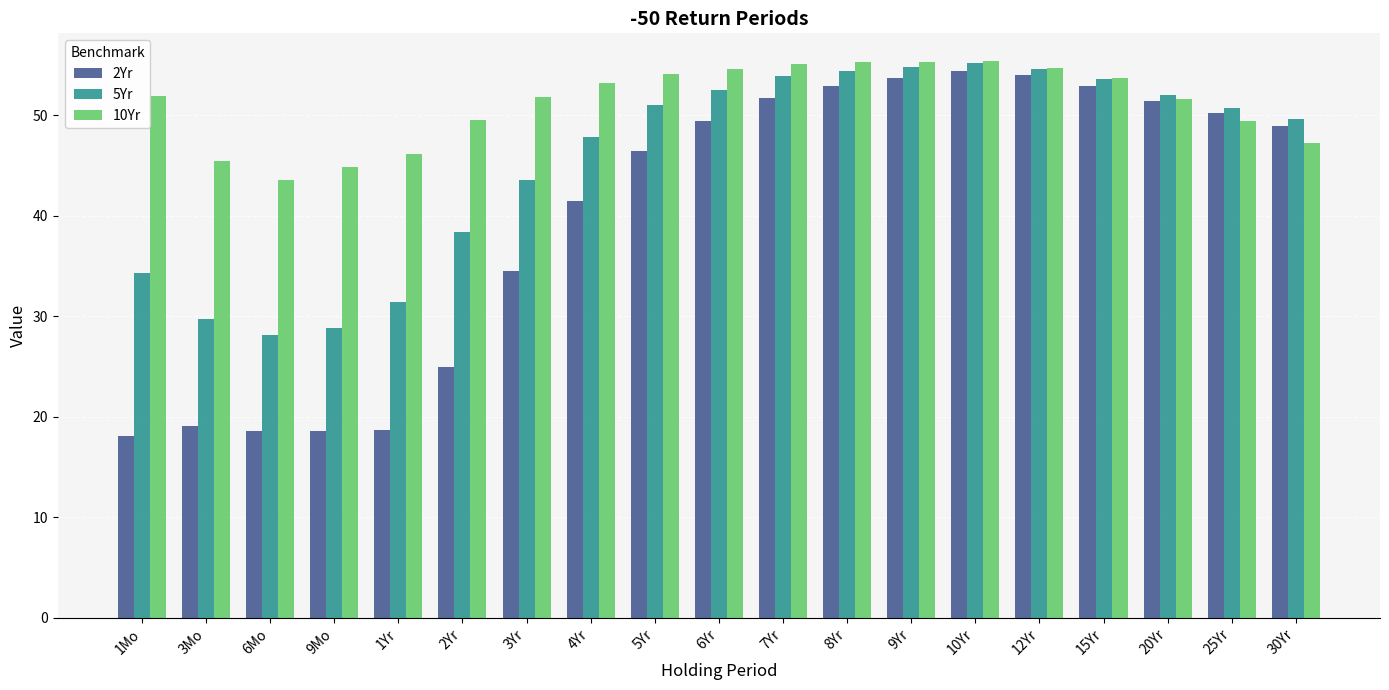

Where is 2Yr nearest to the value 36?

3Yr